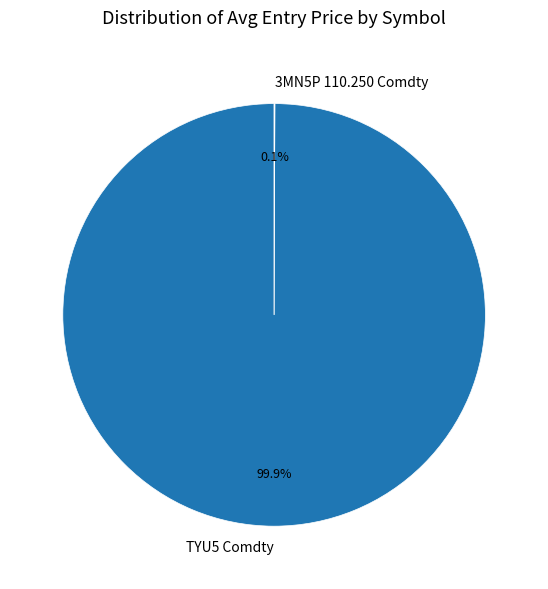

Which slice is the largest?

TYU5 Comdty